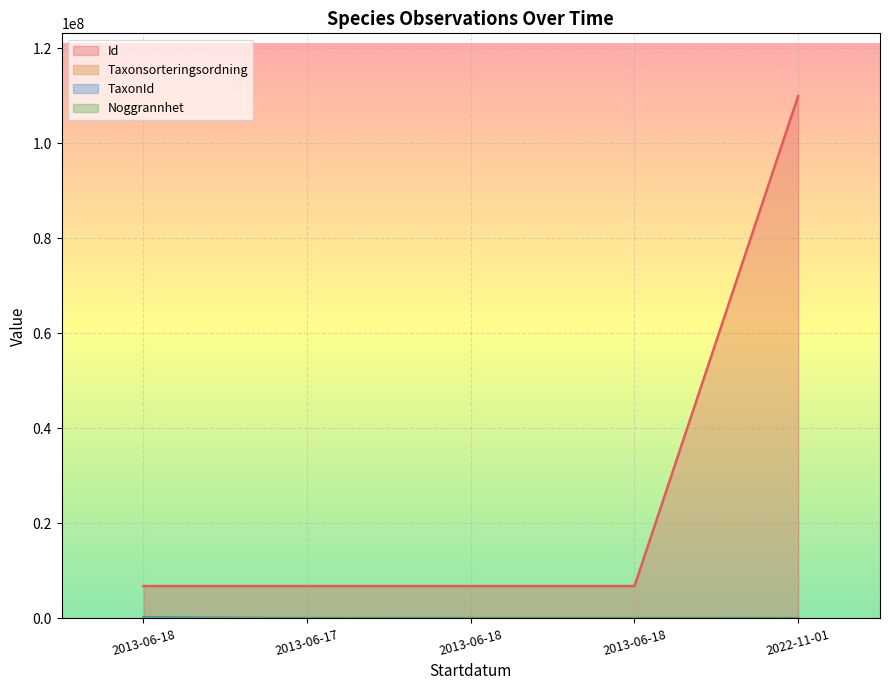

The value of Noggrannhet at 2022-11-01 is 10. True or false?

True